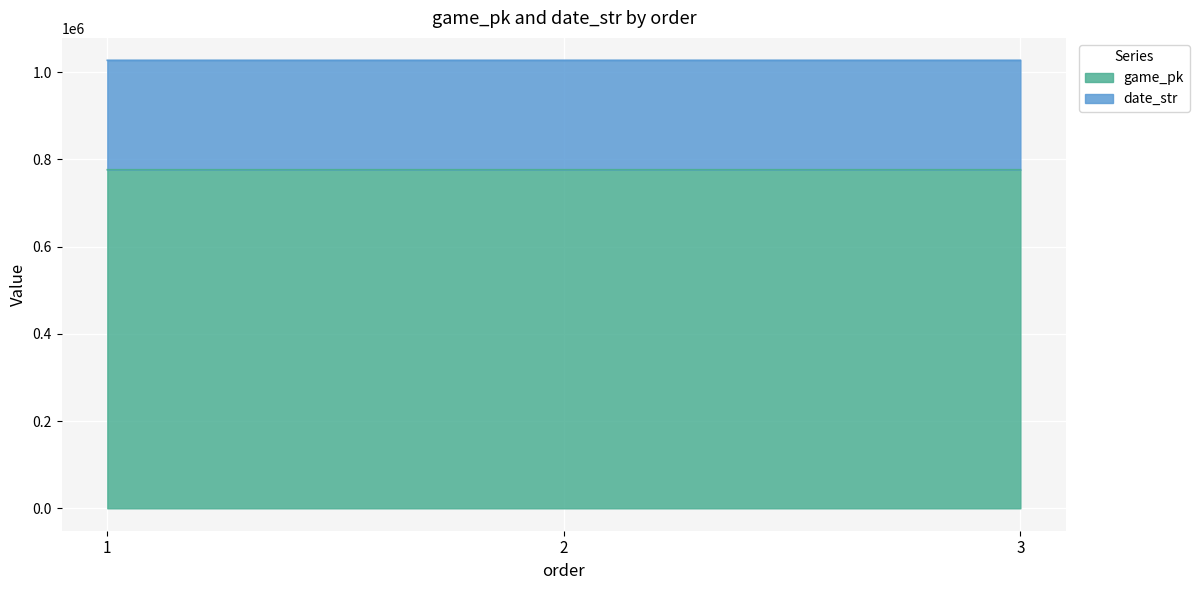

Rank the categories by game_pk value from highest to lowest.

3, 2, 1